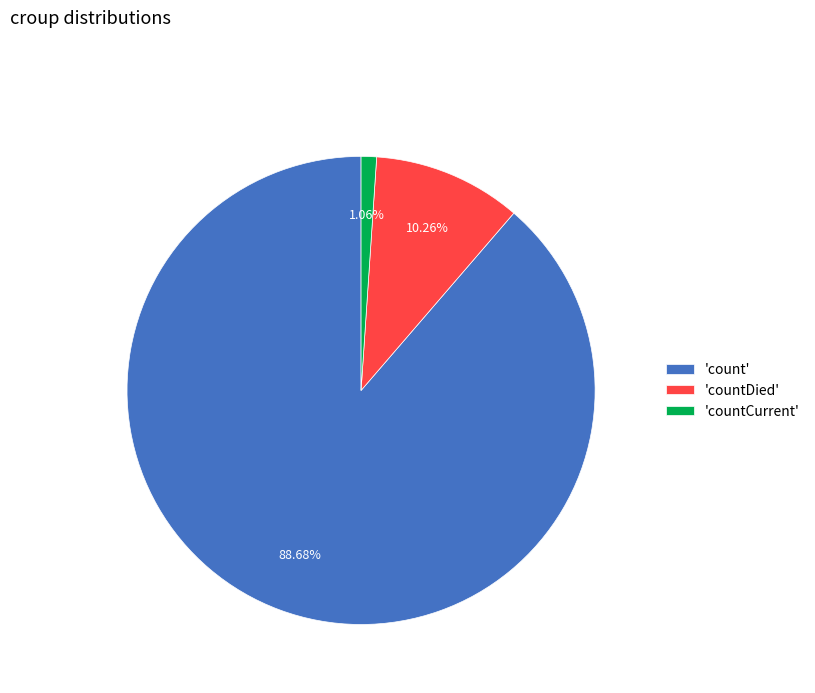

Which has a higher value, 'countDied' or 'countCurrent'?

'countDied'